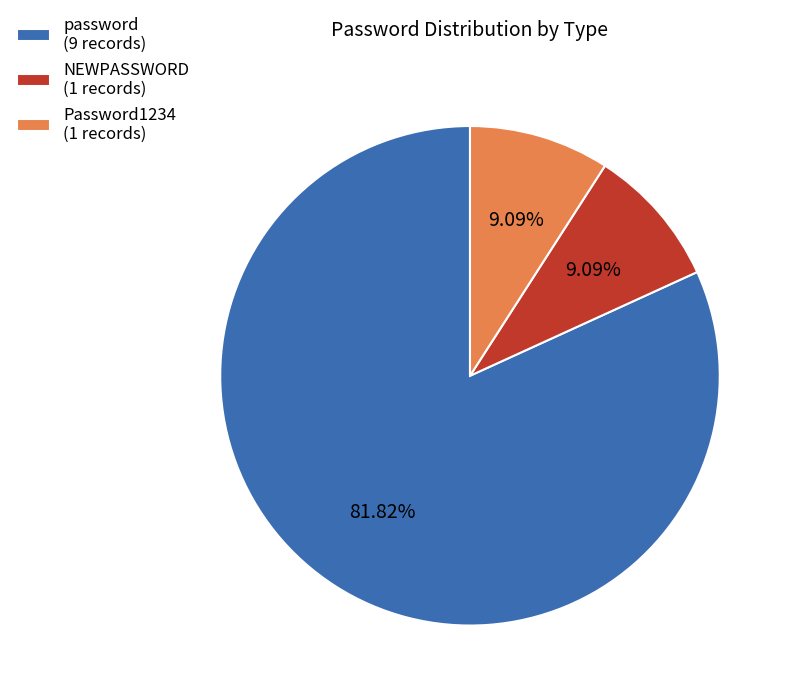

Combined, do Password1234 (1 records) and NEWPASSWORD (1 records) account for over 50%?

No